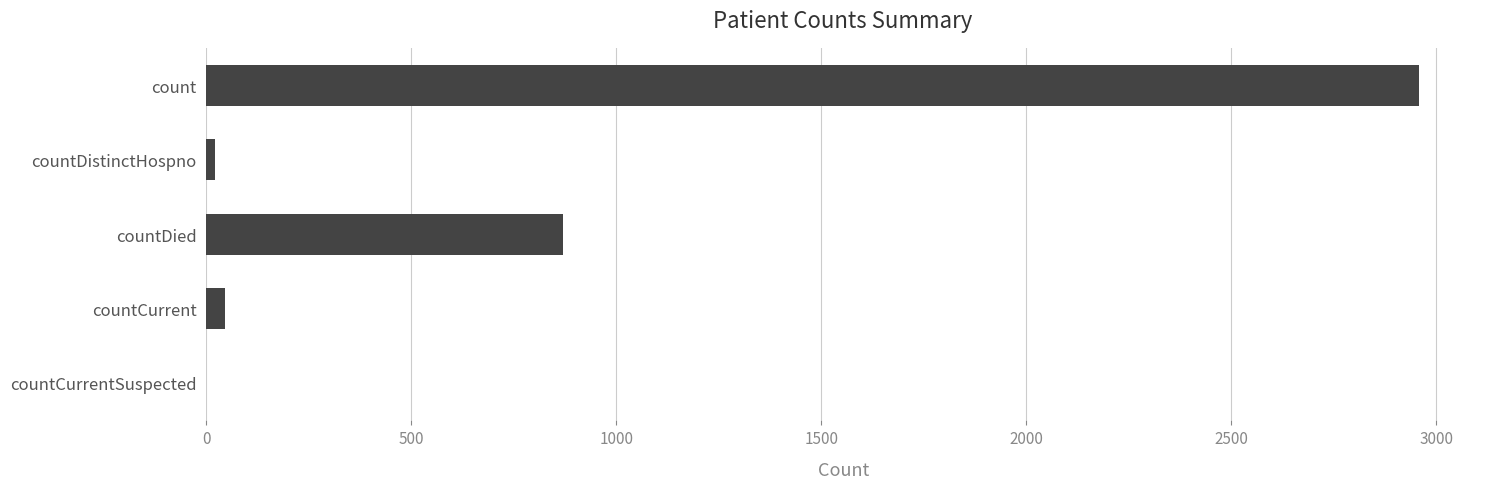

What is the maximum value shown in the chart?

2959